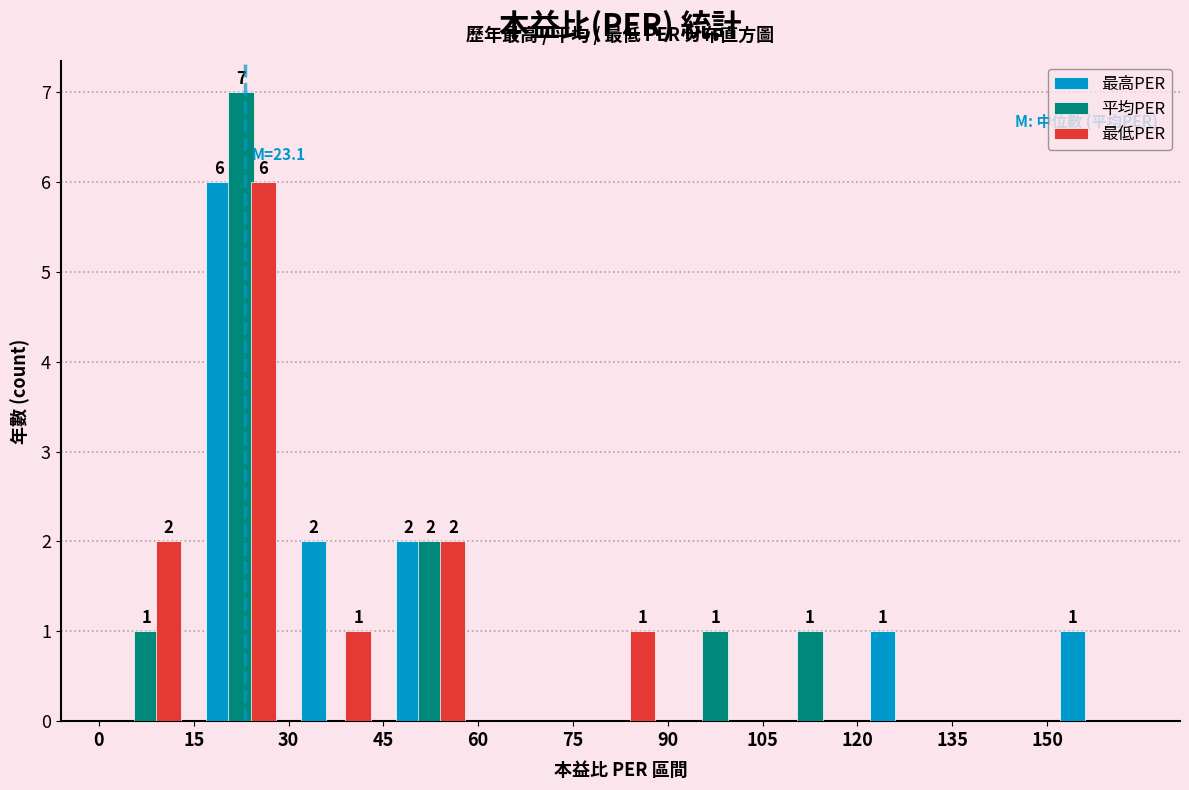

In the 最高PER series, which range on the x-axis has the tallest bar?

15 to 30